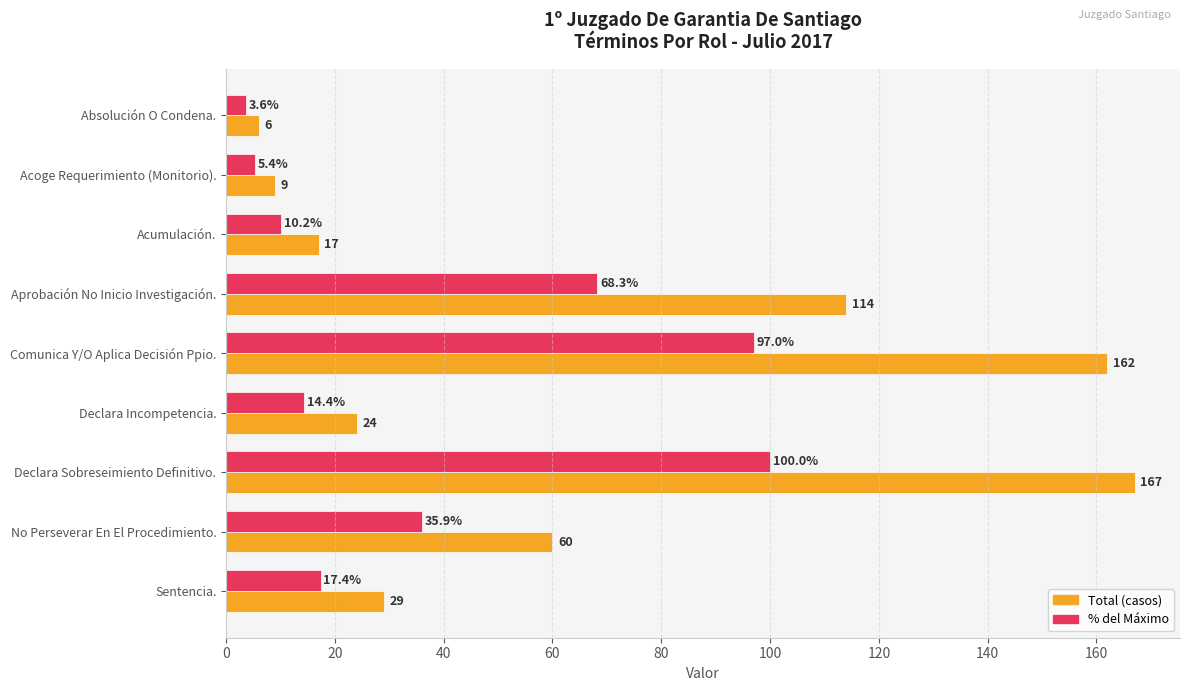

What is the greatest value displayed?

167.0